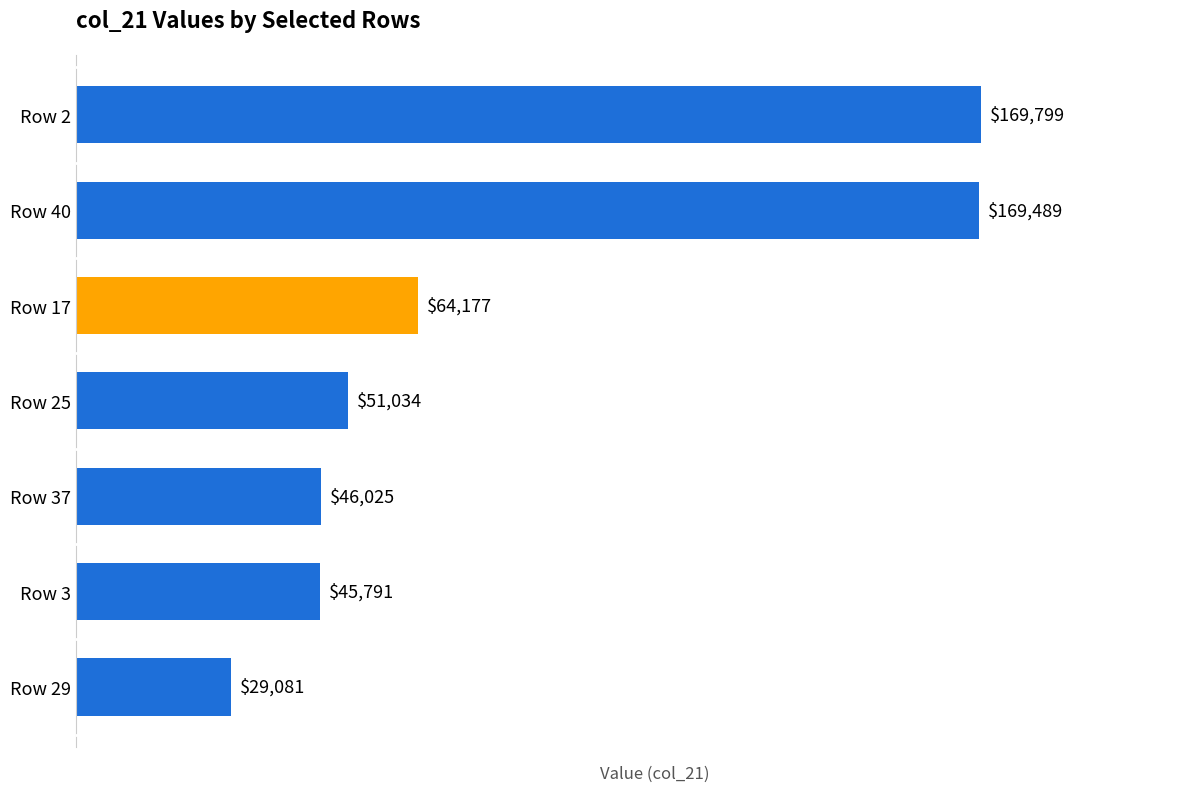

What is the difference between the second highest and second lowest values?

123697.8